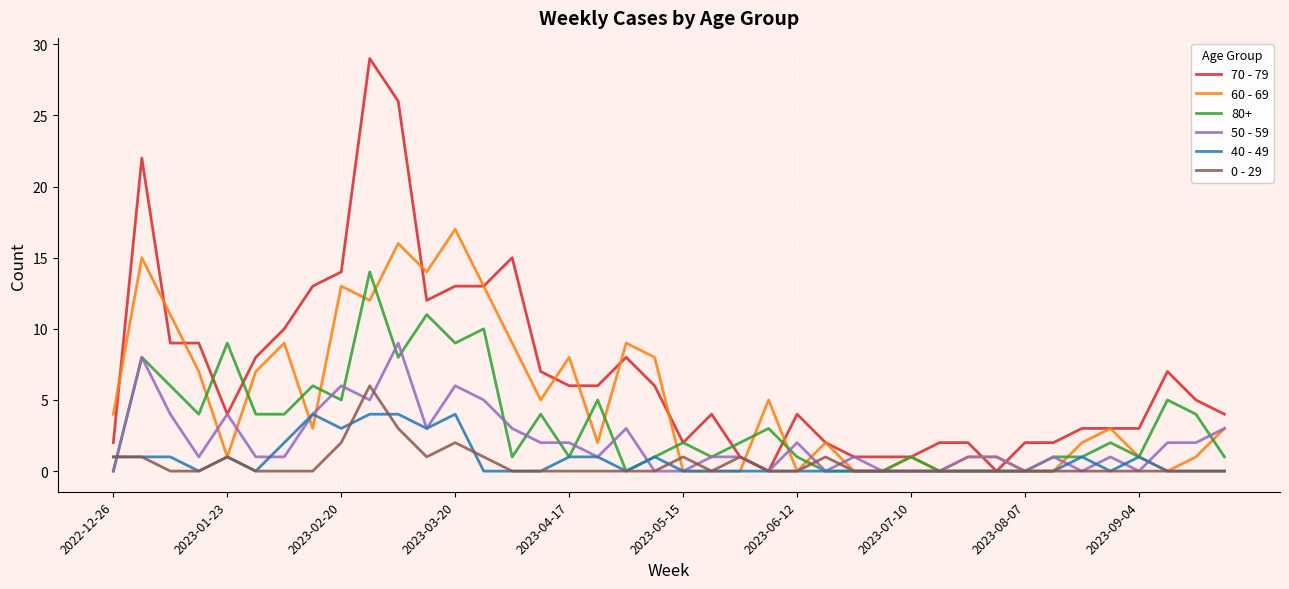

Which series has the widest spread of values?

70 - 79